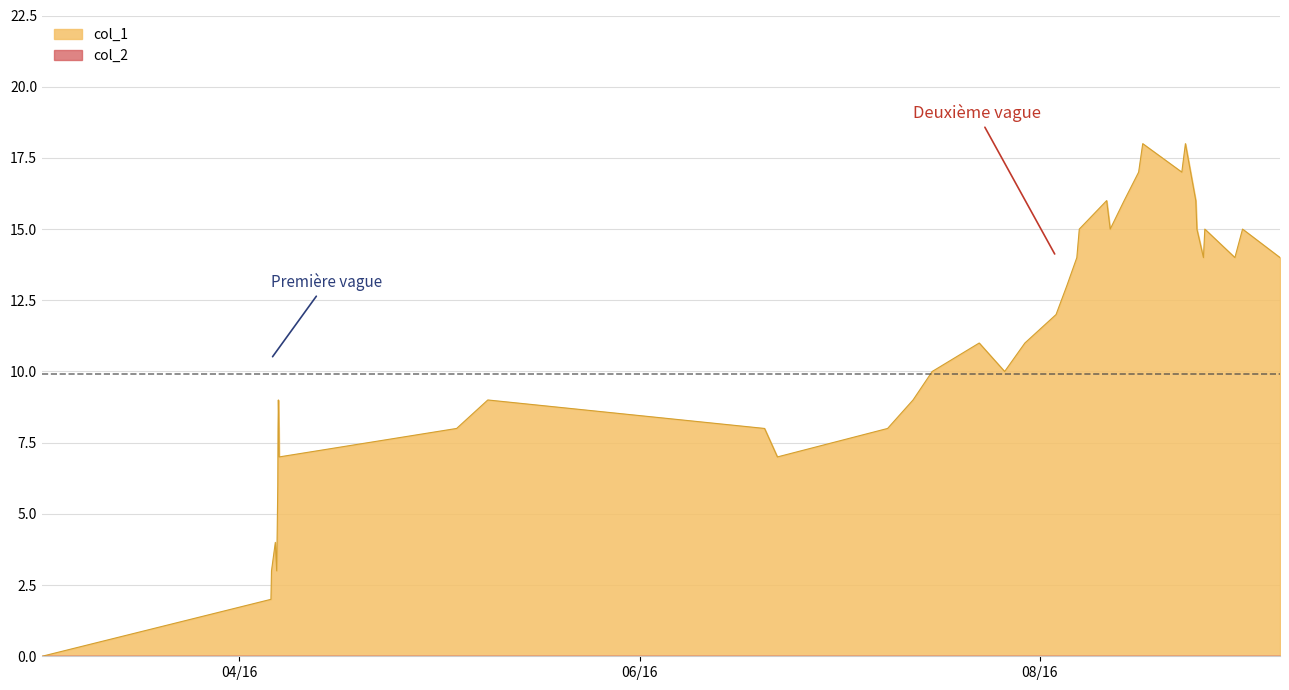

What is the average value?

11